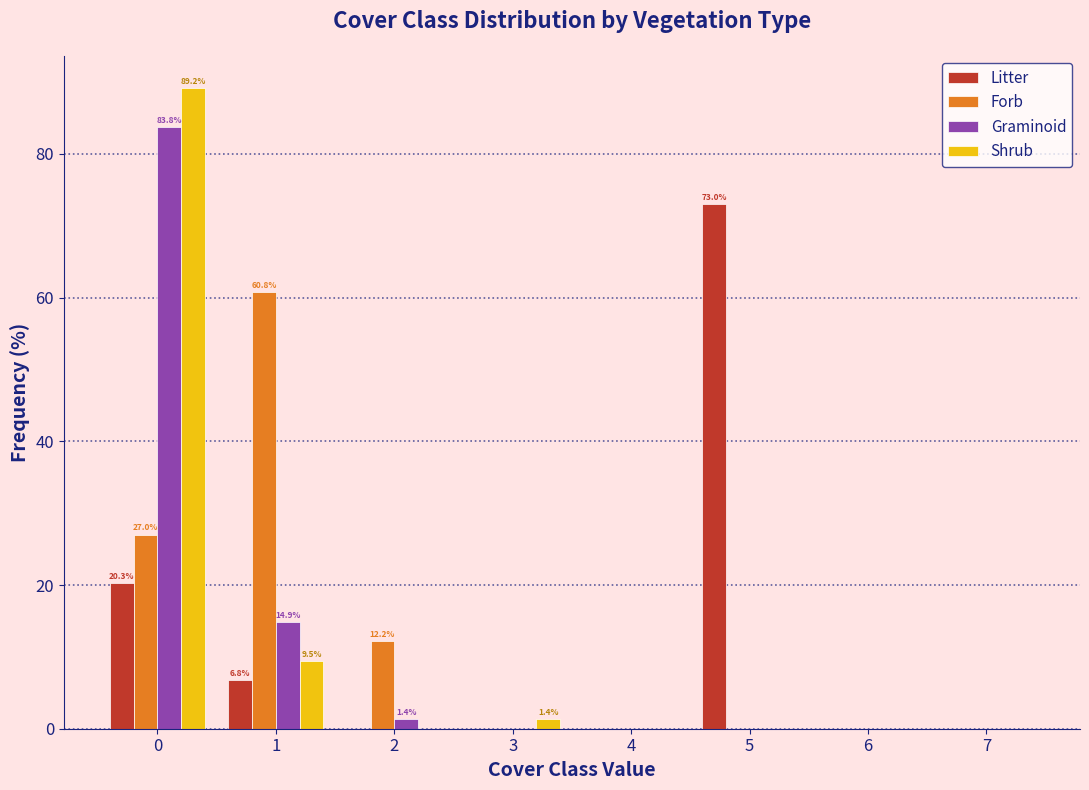

In the Shrub series, which range on the x-axis has the tallest bar?

-0.5 to 0.5